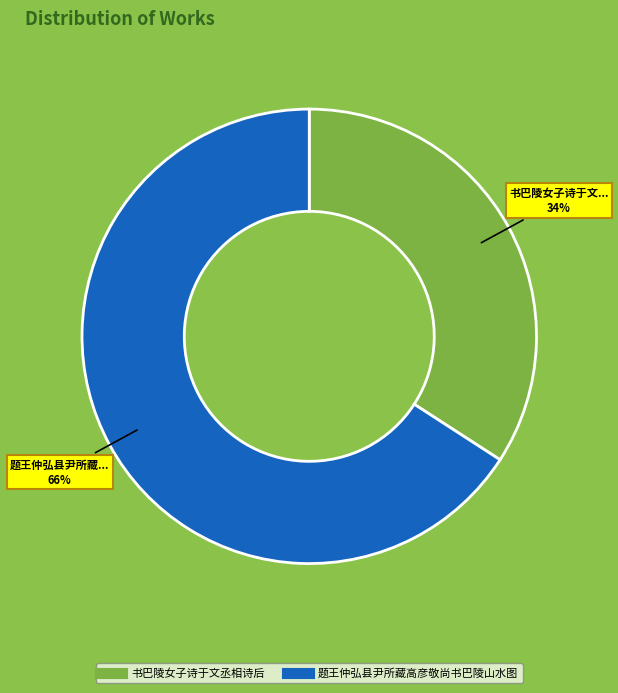

Is 书巴陵女子诗于文丞相诗后 the majority of the pie?

No